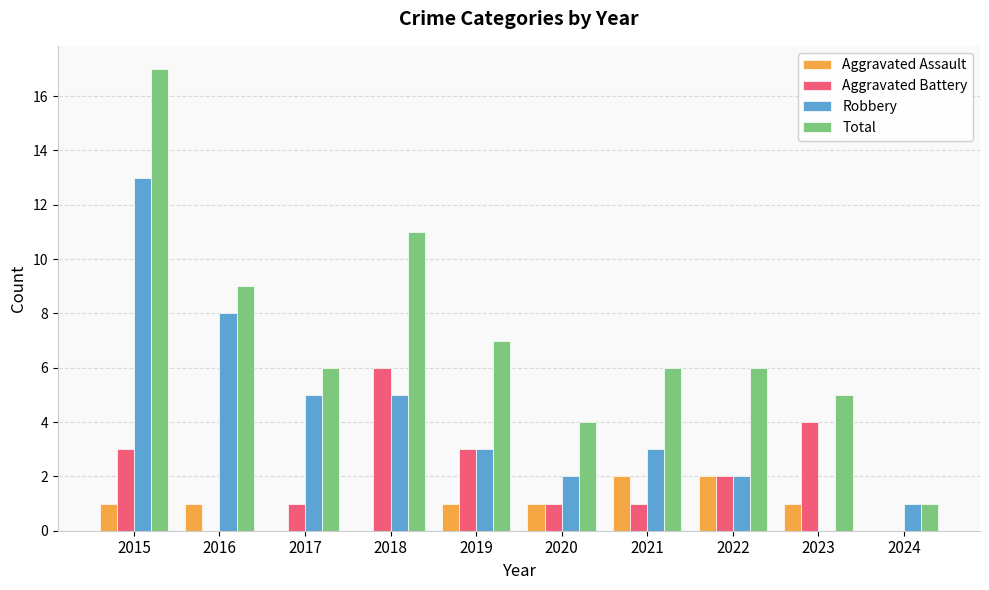

At which category is the sum across all series the highest?

2015